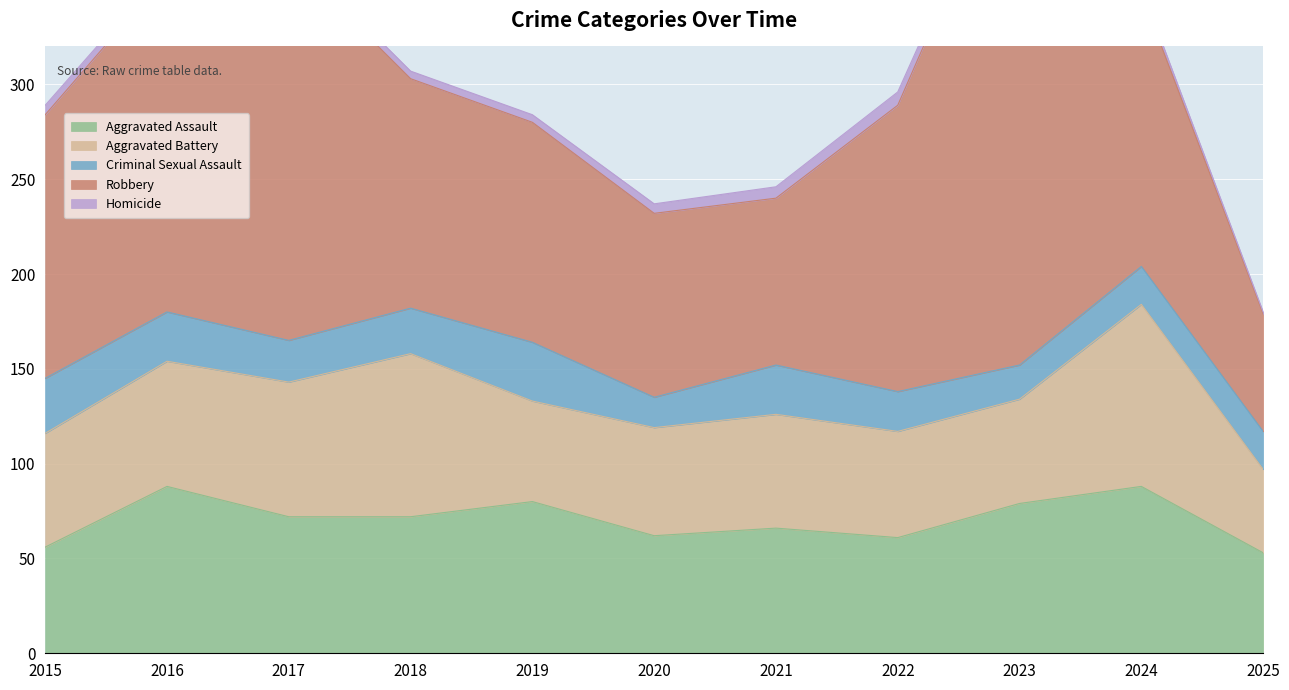

At how many categories does at least one series exceed 158?

3